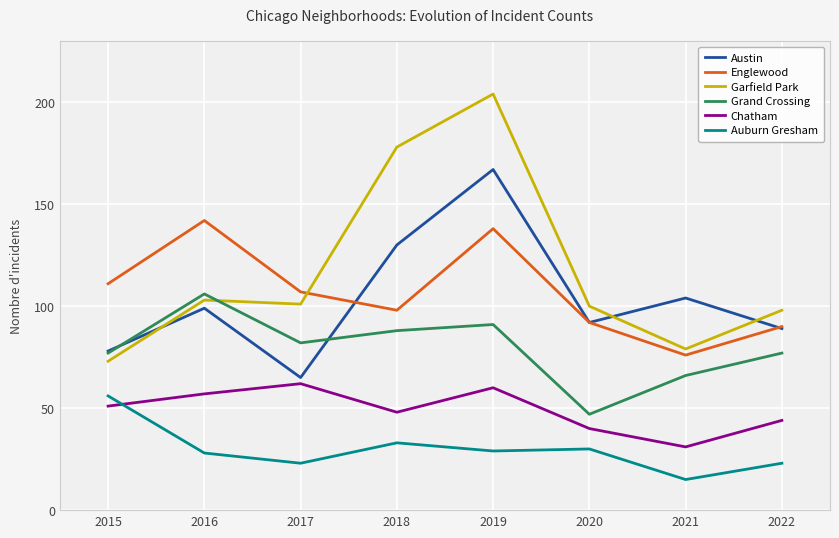

Which series has the widest spread of values?

Garfield Park